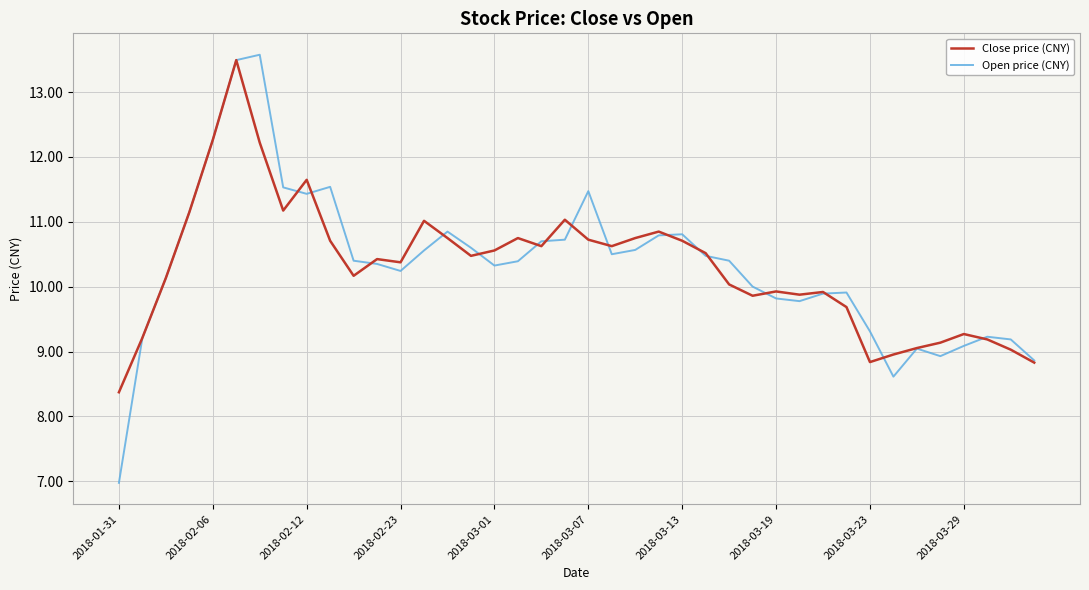

What is the minimum value shown in the chart?

7.0